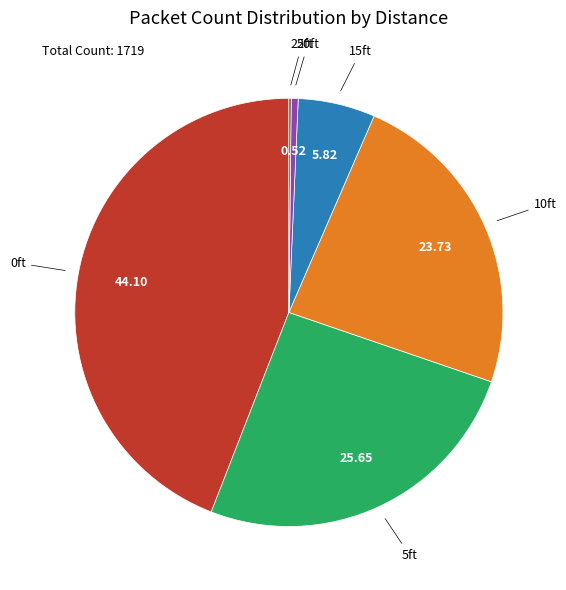

Is there any slice that represents more than half of the pie?

No